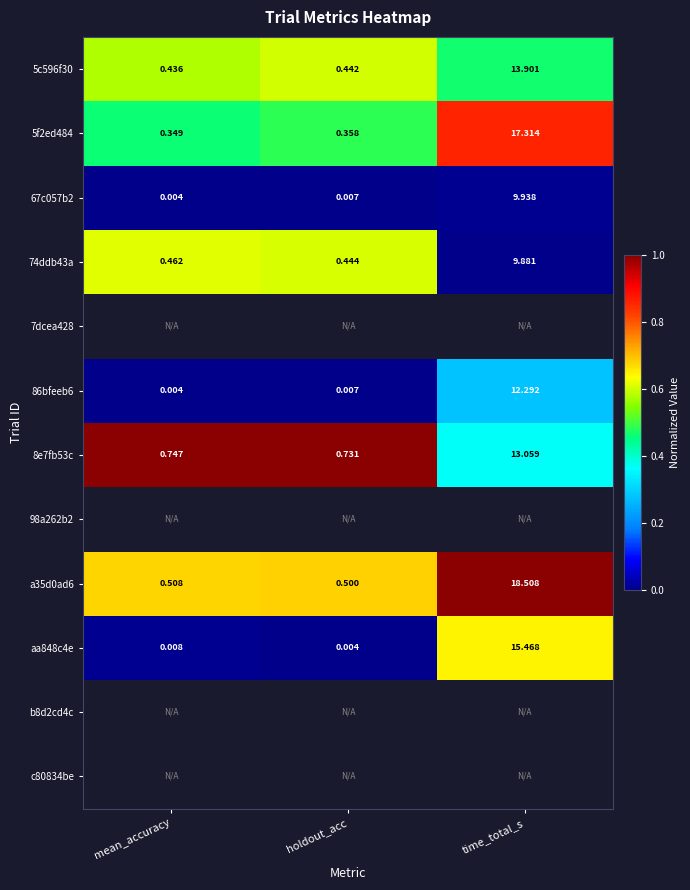

Which category has the lowest value in the 67c057b2 series?

mean_accuracy